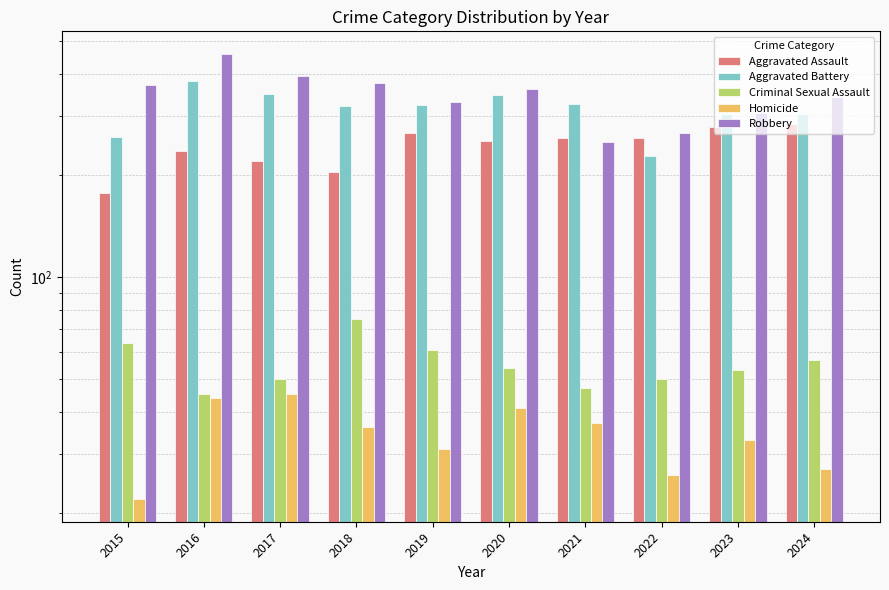

Reading left to right, transcribe all the data shown in this chart.

Aggravated Assault: 177	236	221	205	267	252	257	257	277	283
Aggravated Battery: 259	379	348	320	323	346	324	228	304	304
Criminal Sexual Assault: 64	45	50	75	61	54	47	50	53	57
Homicide: 22	44	45	36	31	41	37	26	33	27
Robbery: 370	458	392	374	329	361	251	266	305	342